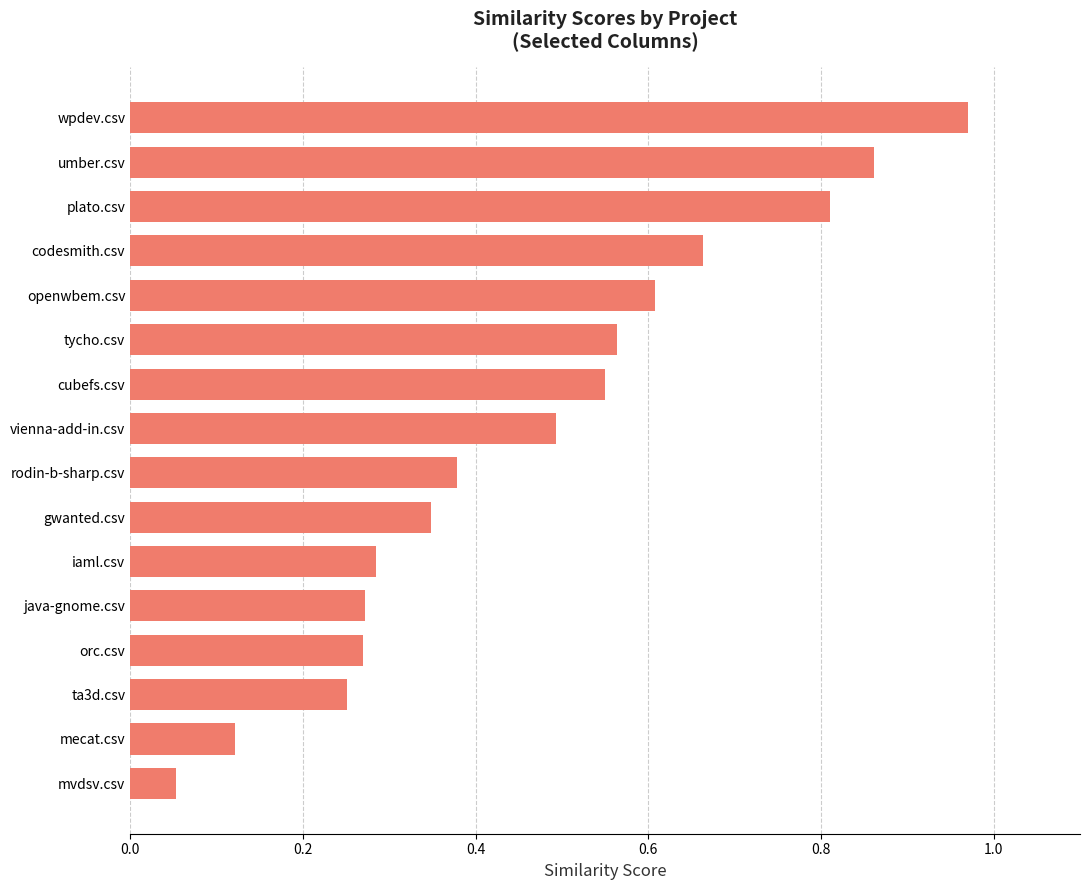

Which category has the highest value across all series?

wpdev.csv